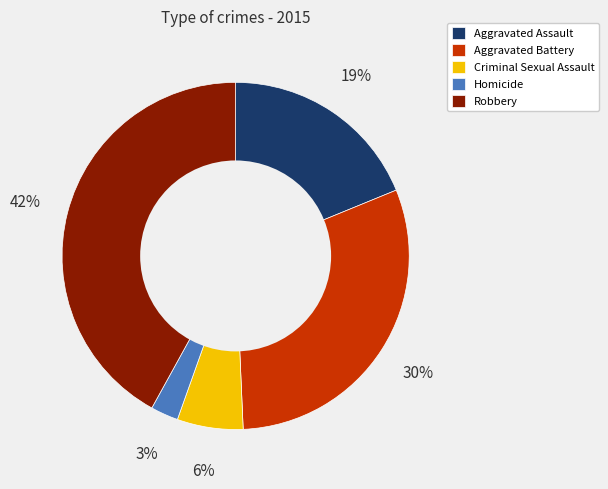

Rank the categories by value from lowest to highest.

Homicide, Criminal Sexual Assault, Aggravated Assault, Aggravated Battery, Robbery